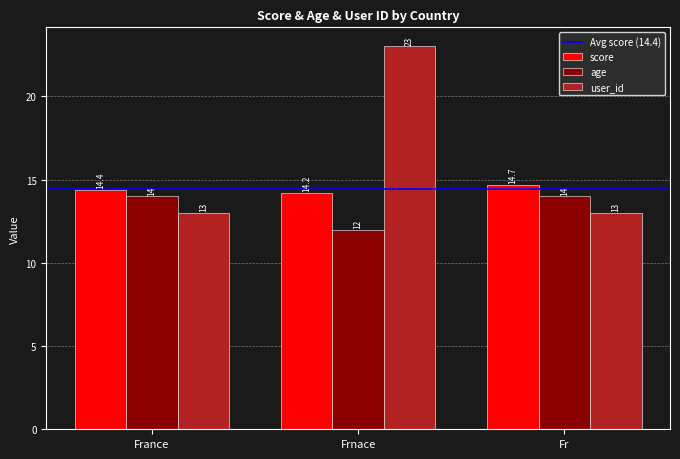

At which label does score reach its peak?

Fr